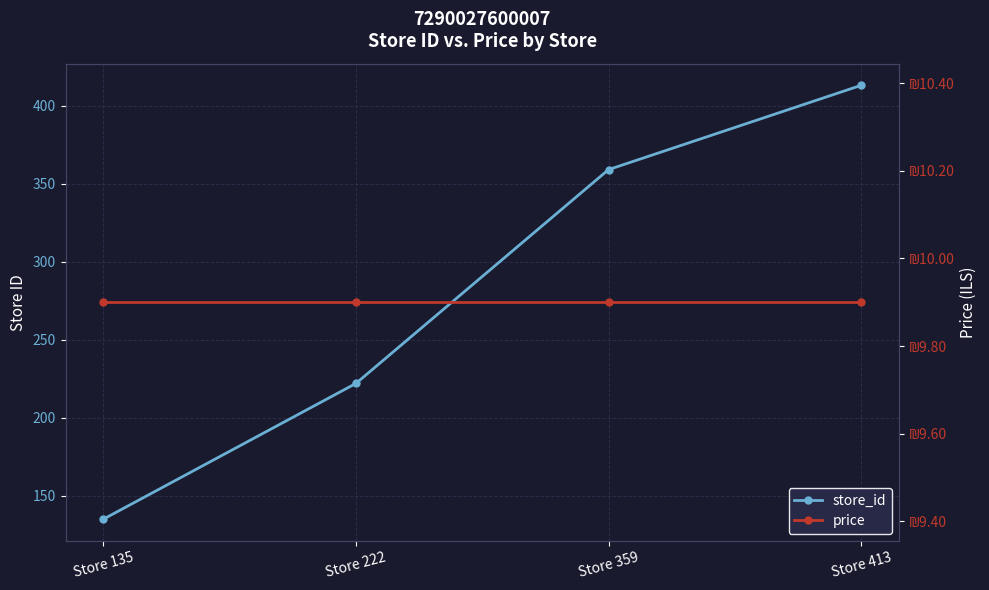

Reading left to right, list all the values displayed in this chart.

store_id: 135.0	222.0	359.0	413.0
price: 9.9	9.9	9.9	9.9